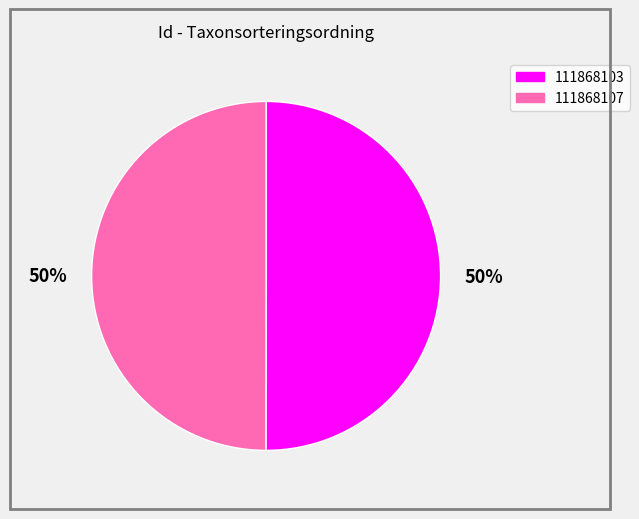

What is the ratio of the value at 111868103 to the value at 111868107?

1.0